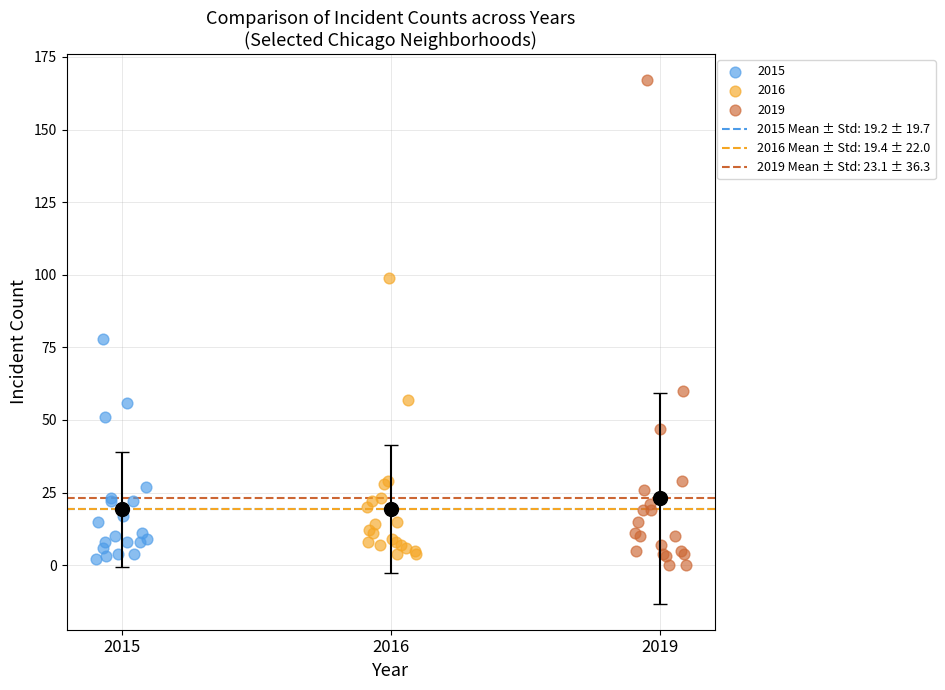

Which series has the largest Y range (max minus min)?

2019